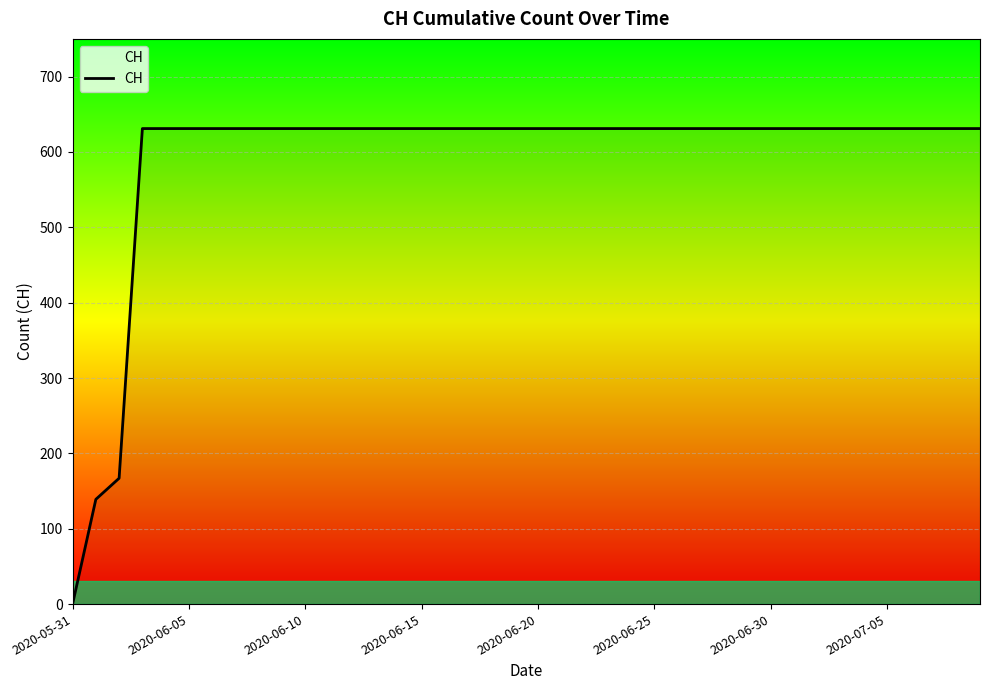

What is the maximum value shown in the chart?

631